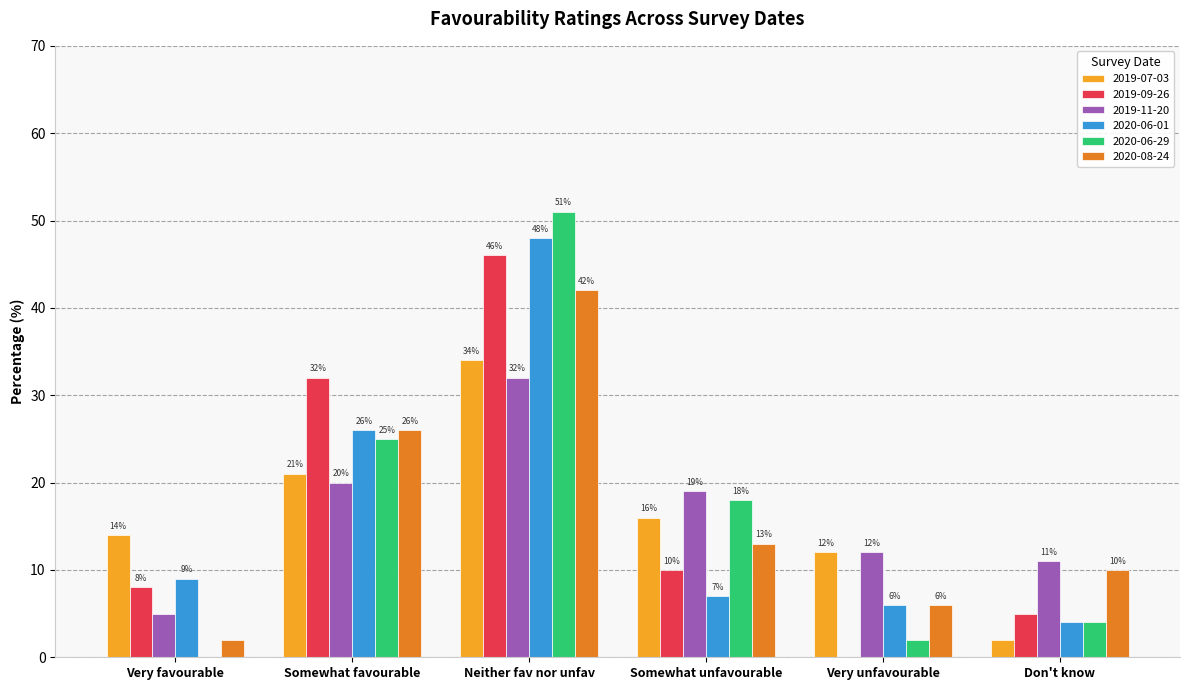

What are all the series names shown in the legend?

2019-07-03, 2019-09-26, 2019-11-20, 2020-06-01, 2020-06-29, 2020-08-24